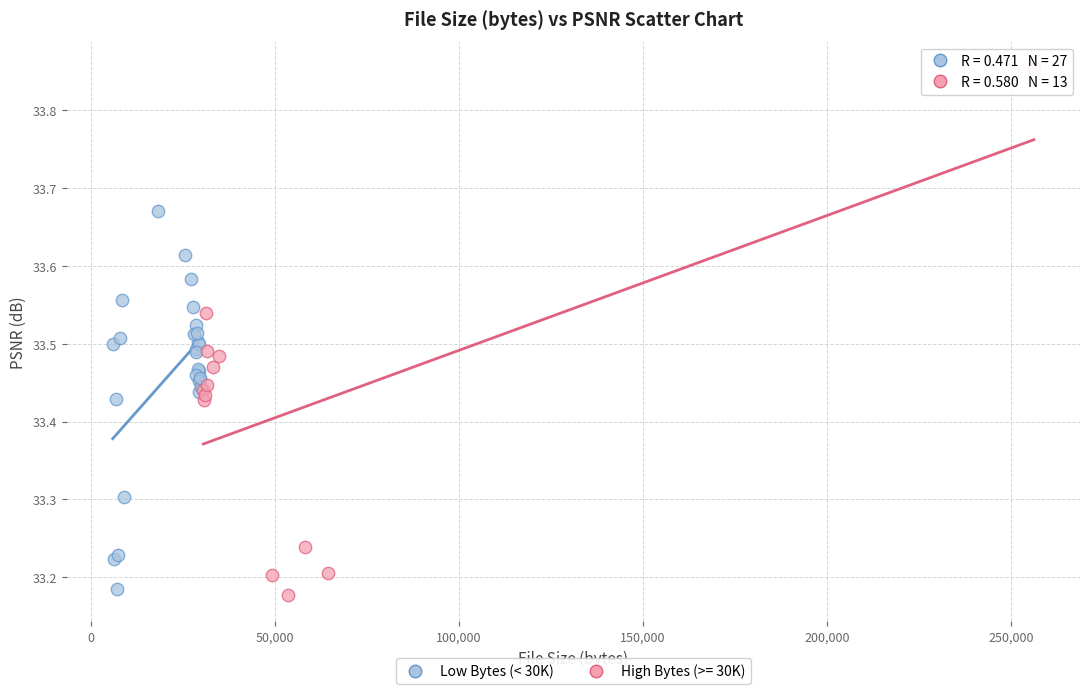

Which series contains the highest Y value?

High Bytes (>= 30K)